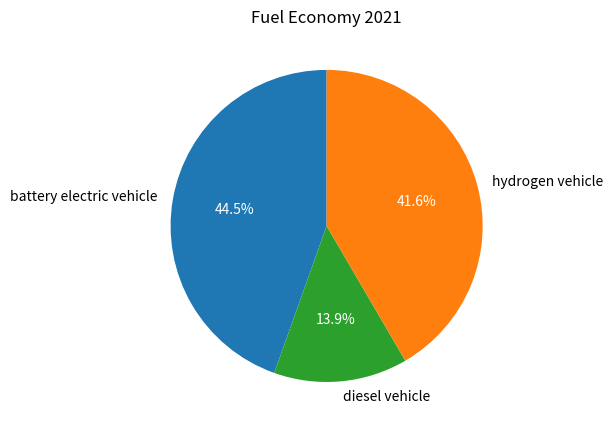

The diesel vehicle slice represents 25% of the pie. True or false?

False